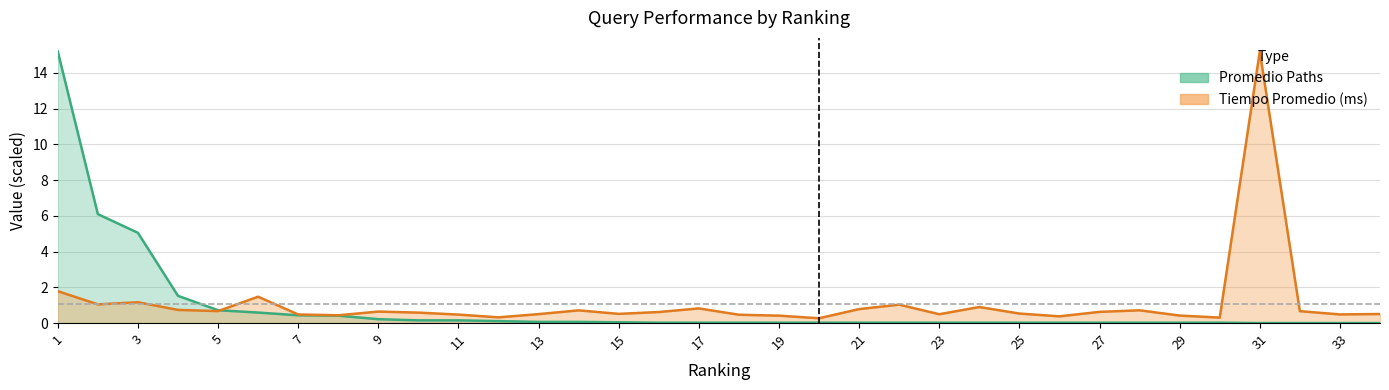

Where is the first local minimum for Tiempo Promedio (ms)?

2